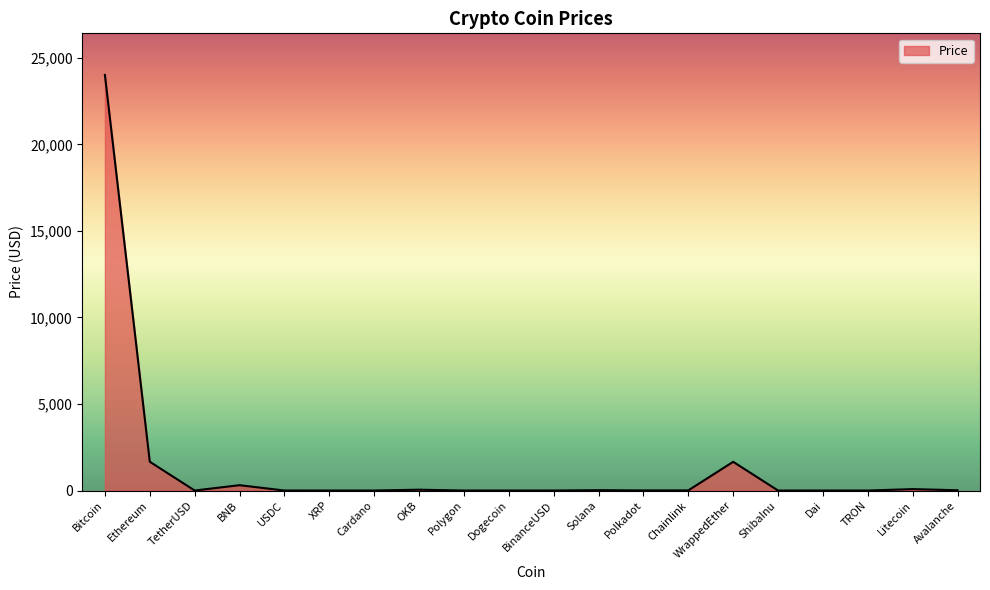

Which has a higher value, Bitcoin or WrappedEther?

Bitcoin